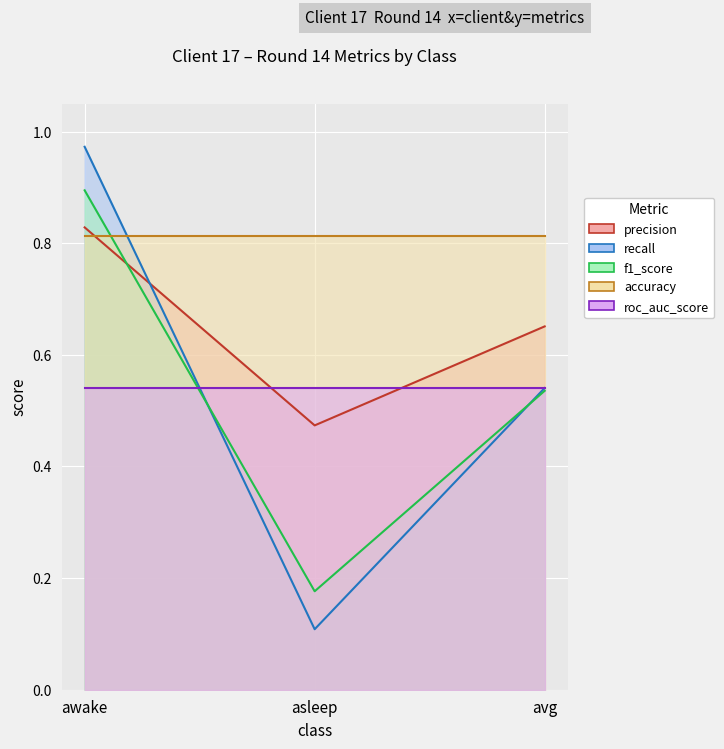

What value does the f1_score series have at avg?

0.5